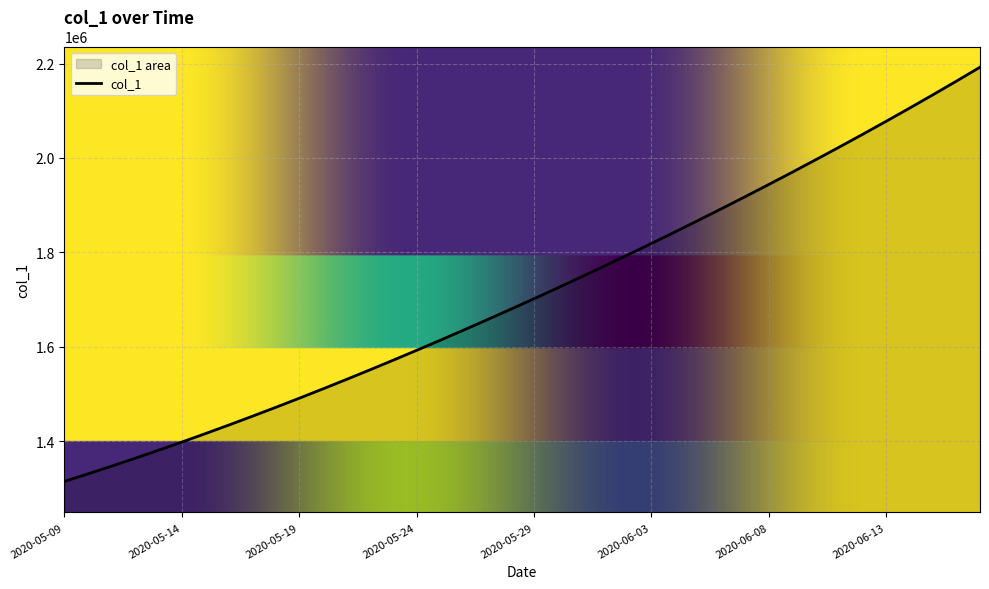

Does the chart display data point markers on the line(s)?

No